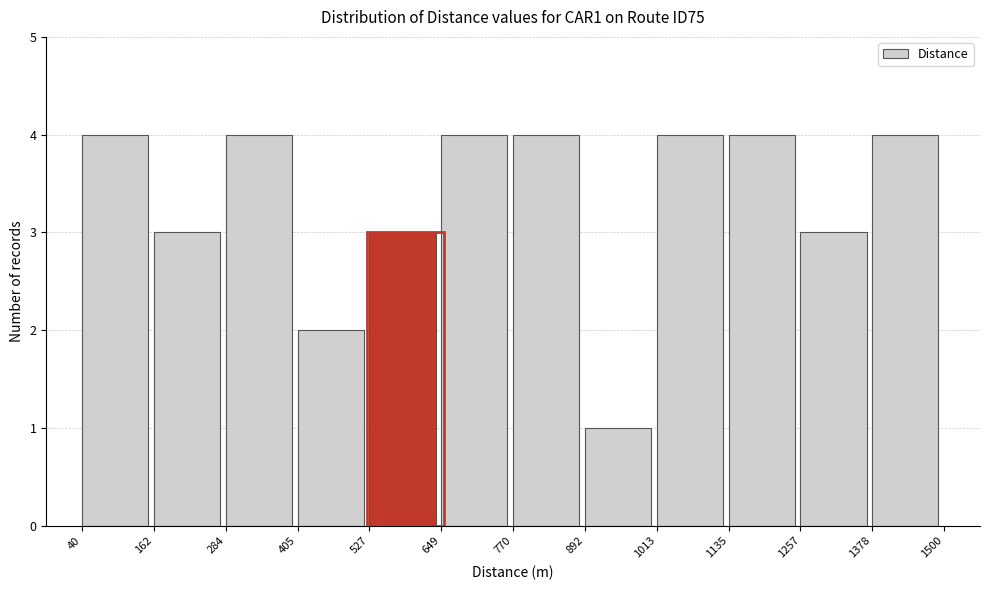

Reading left to right, transcribe this chart: for each bar, give the range it covers on the x-axis and its height. The values are not printed on the chart, so give them approximately, as read against the axis.

40 to 162: 4
162 to 284: 3
284 to 405: 4
405 to 527: 2
527 to 649: 3
649 to 770: 4
770 to 892: 4
892 to 1013: 1
1013 to 1135: 4
1135 to 1257: 4
1257 to 1378: 3
1378 to 1500: 4